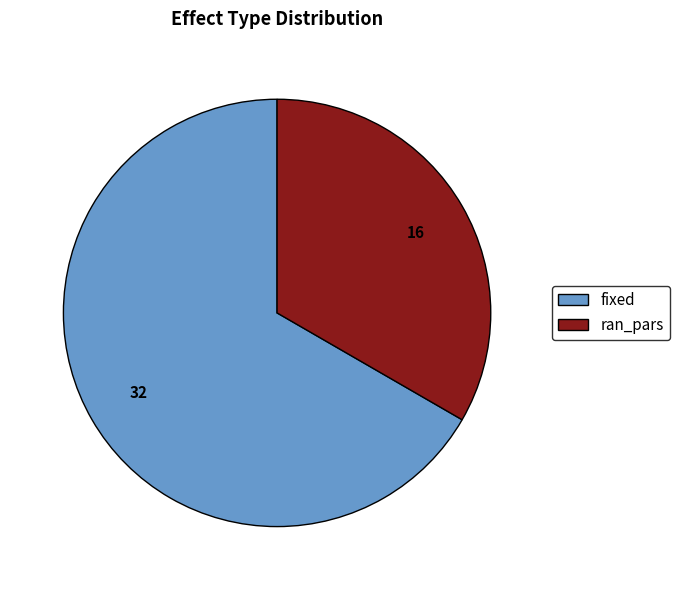

Which category accounts for the majority?

fixed